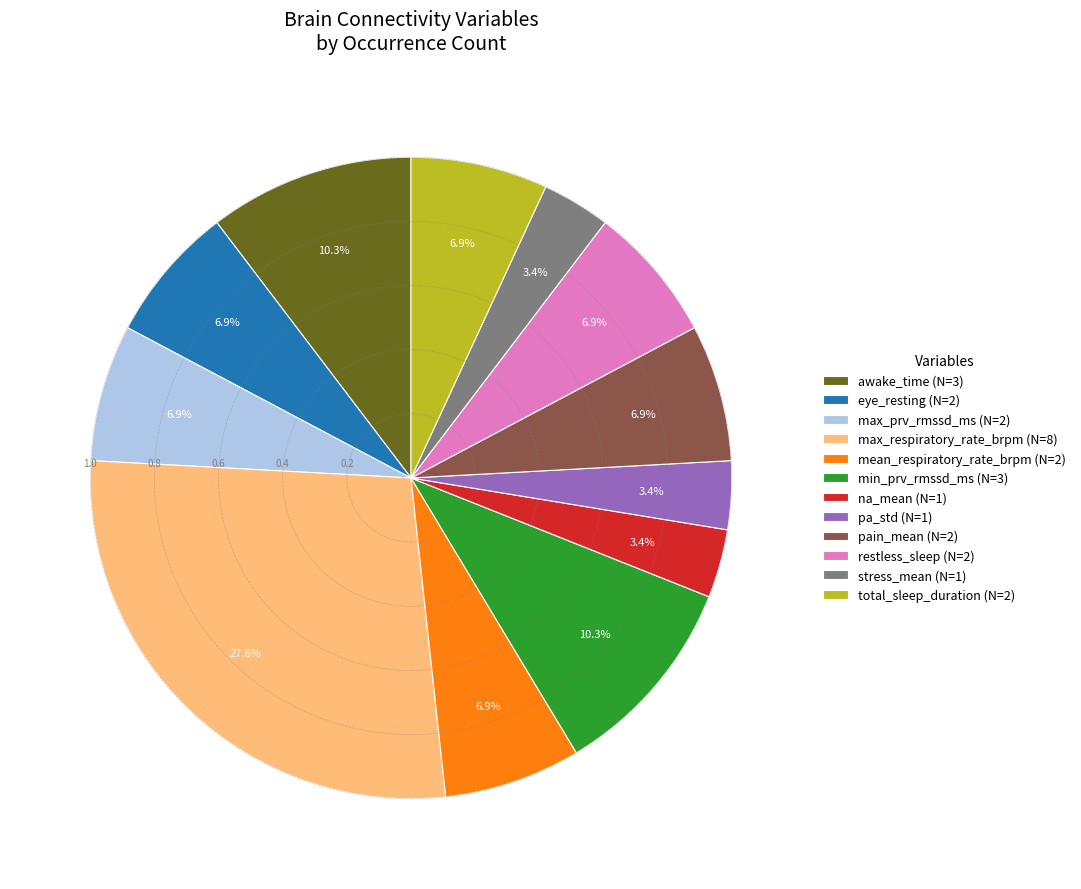

To the nearest percent, what is the average slice percentage?

8%